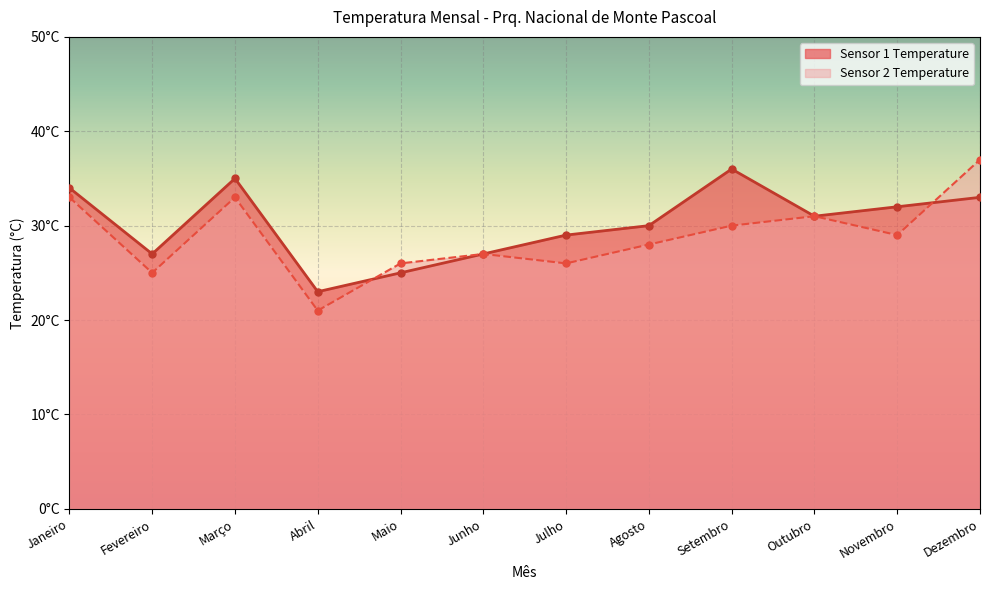

What is the value of the Sensor 1 Temperature point at the 4th from the left?

23